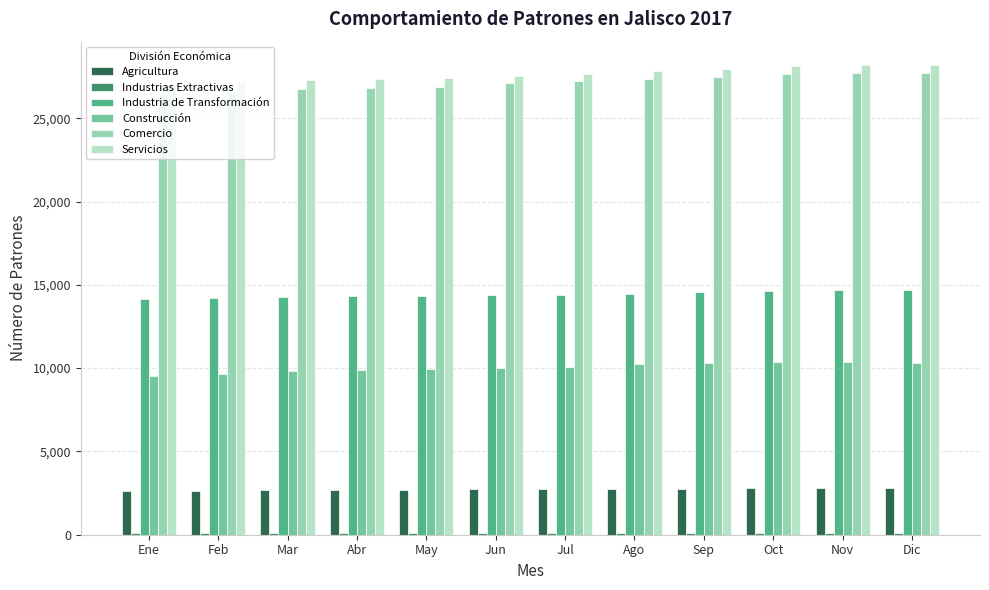

What is the difference between the second highest and second lowest values in the Construcción series?

723